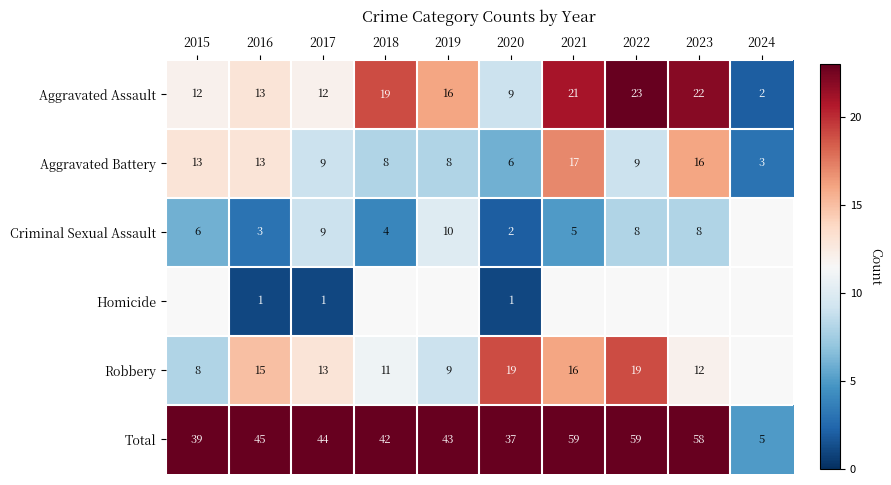

What is the difference between the highest and lowest values at 2016?

44